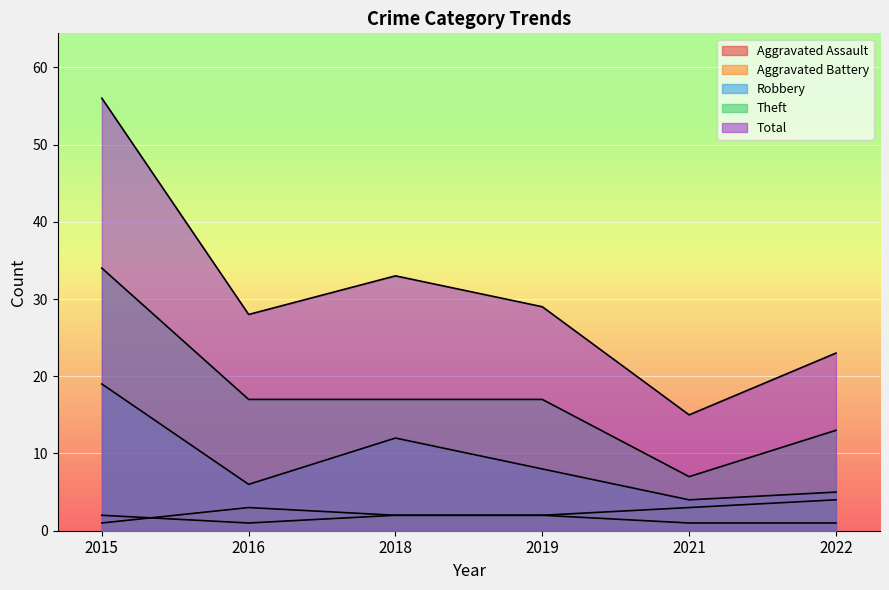

Reading left to right, list all the values displayed in this chart.

Aggravated Assault: 2015=2	2016=1	2018=2	2019=2	2021=1	2022=1
Aggravated Battery: 2015=1	2016=3	2018=2	2019=2	2021=3	2022=4
Robbery: 2015=19	2016=6	2018=12	2019=8	2021=4	2022=5
Theft: 2015=34	2016=17	2018=17	2019=17	2021=7	2022=13
Total: 2015=56	2016=28	2018=33	2019=29	2021=15	2022=23